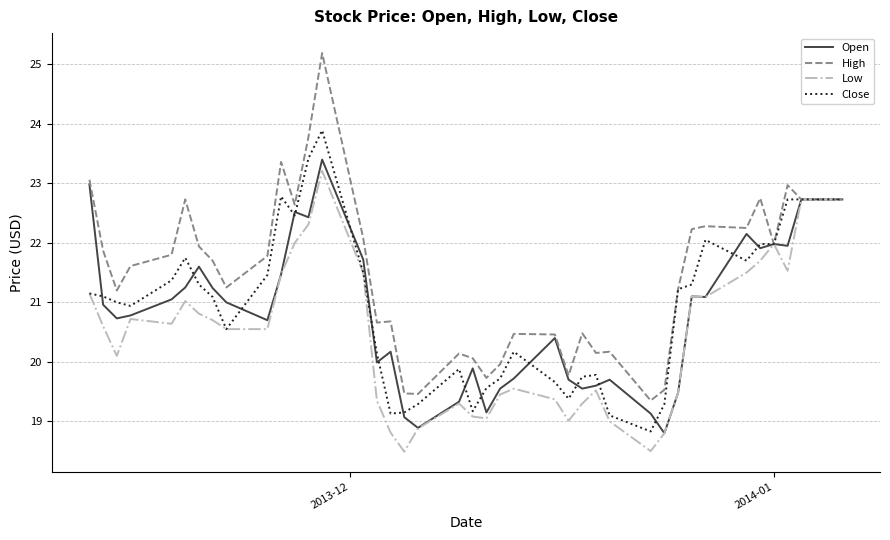

Which series has the largest range (max minus min)?

High